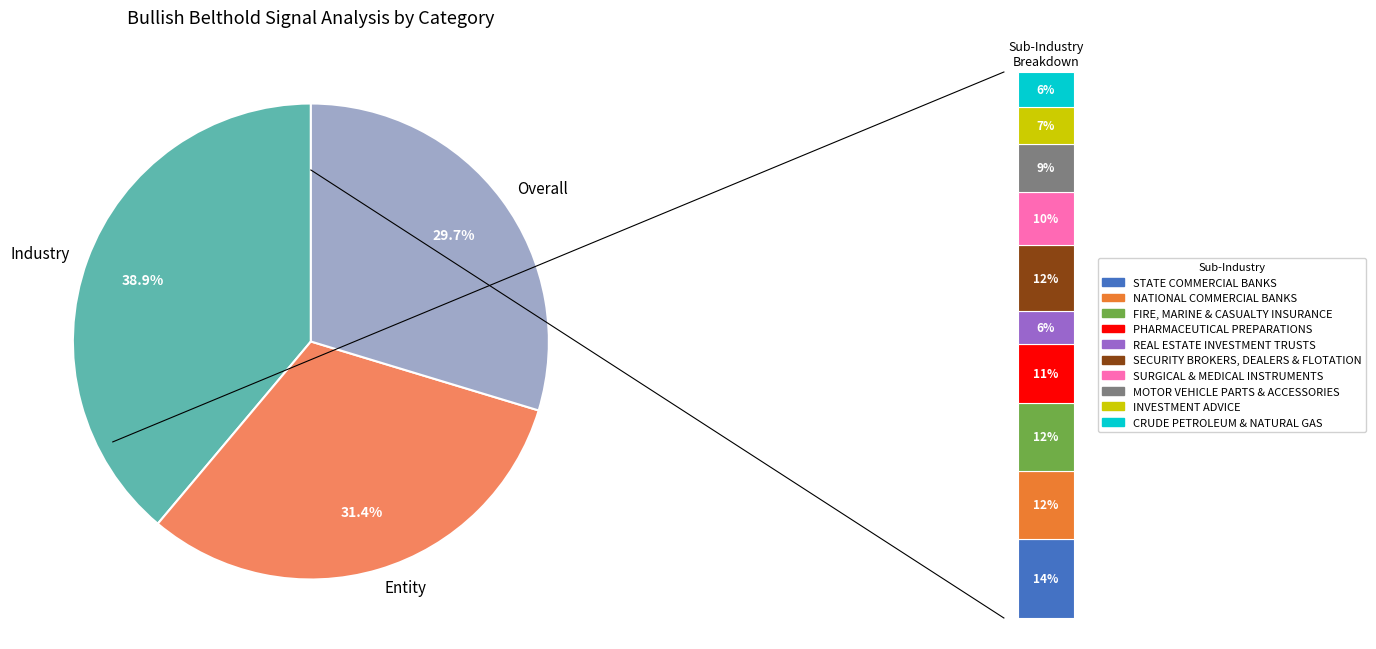

How many slices are in this pie chart?

3